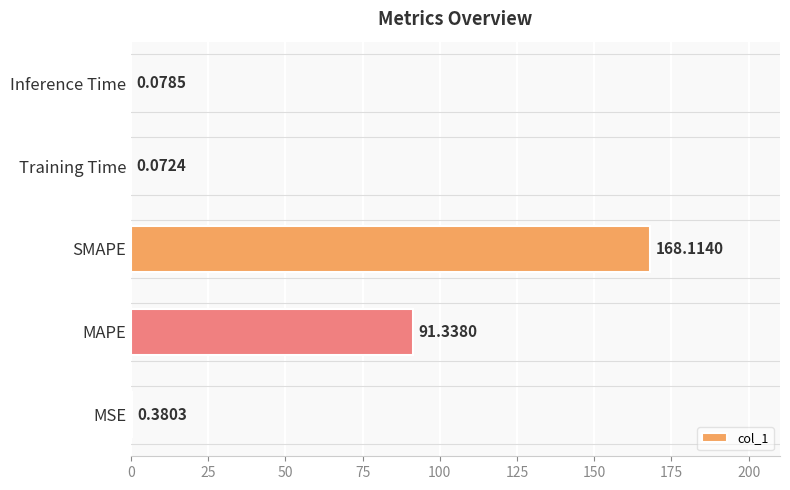

What is the average value?

52.0